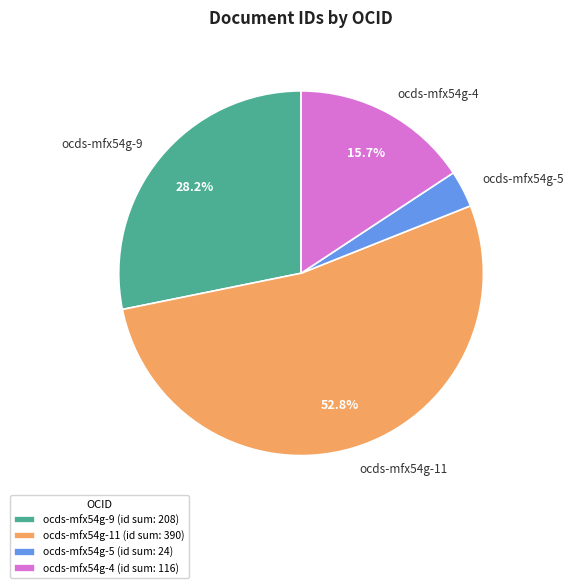

What percentage is the ocds-mfx54g-9 slice, to the nearest percent?

28%